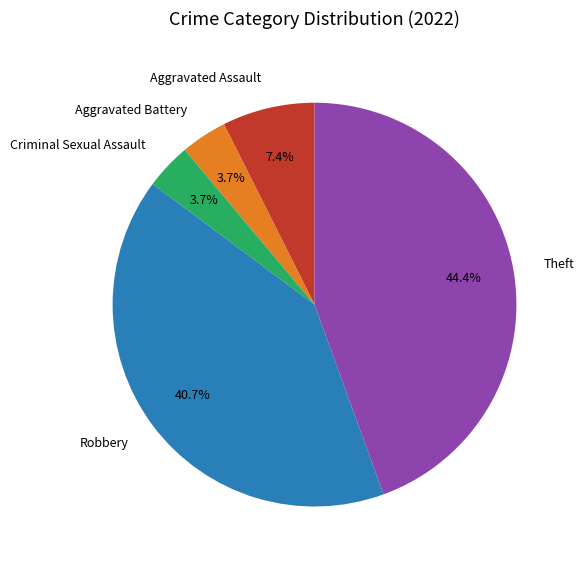

To the nearest percent, what is the combined percentage of Aggravated Battery and Criminal Sexual Assault?

7%